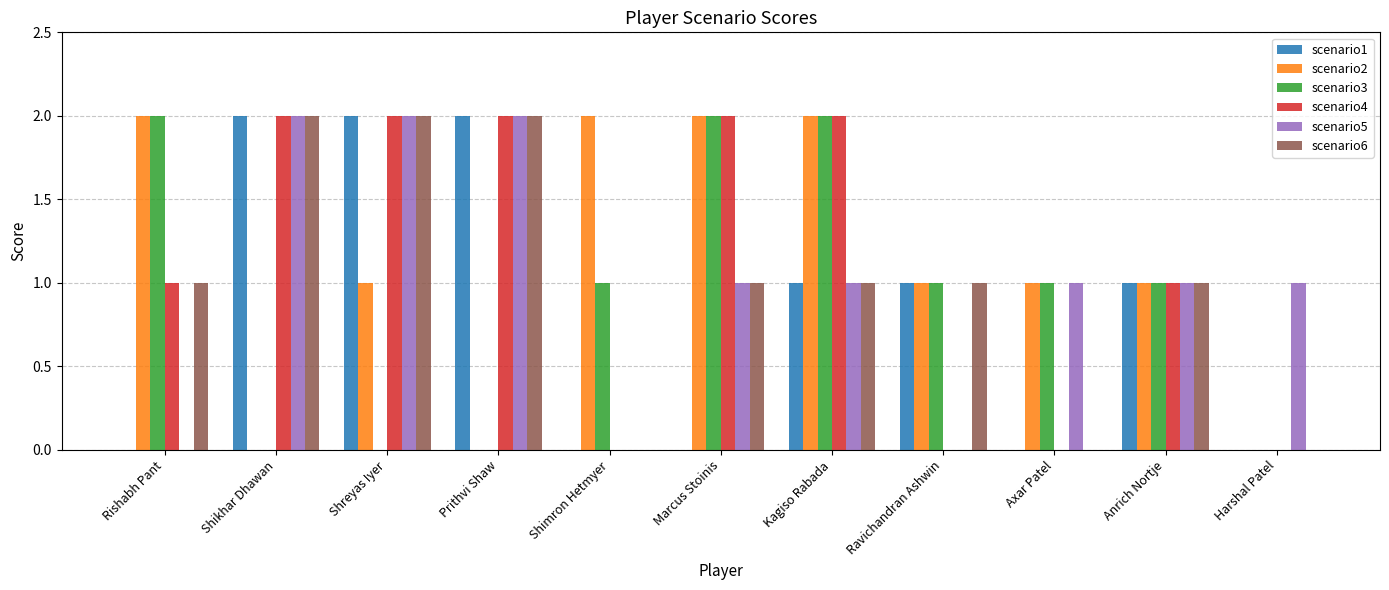

What is the total value across all series at Marcus Stoinis?

8